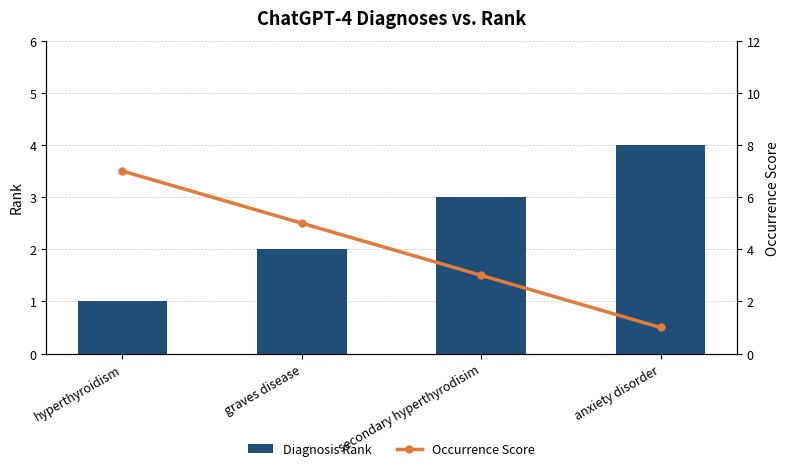

At which label is Occurrence Score closest to 4?

graves disease